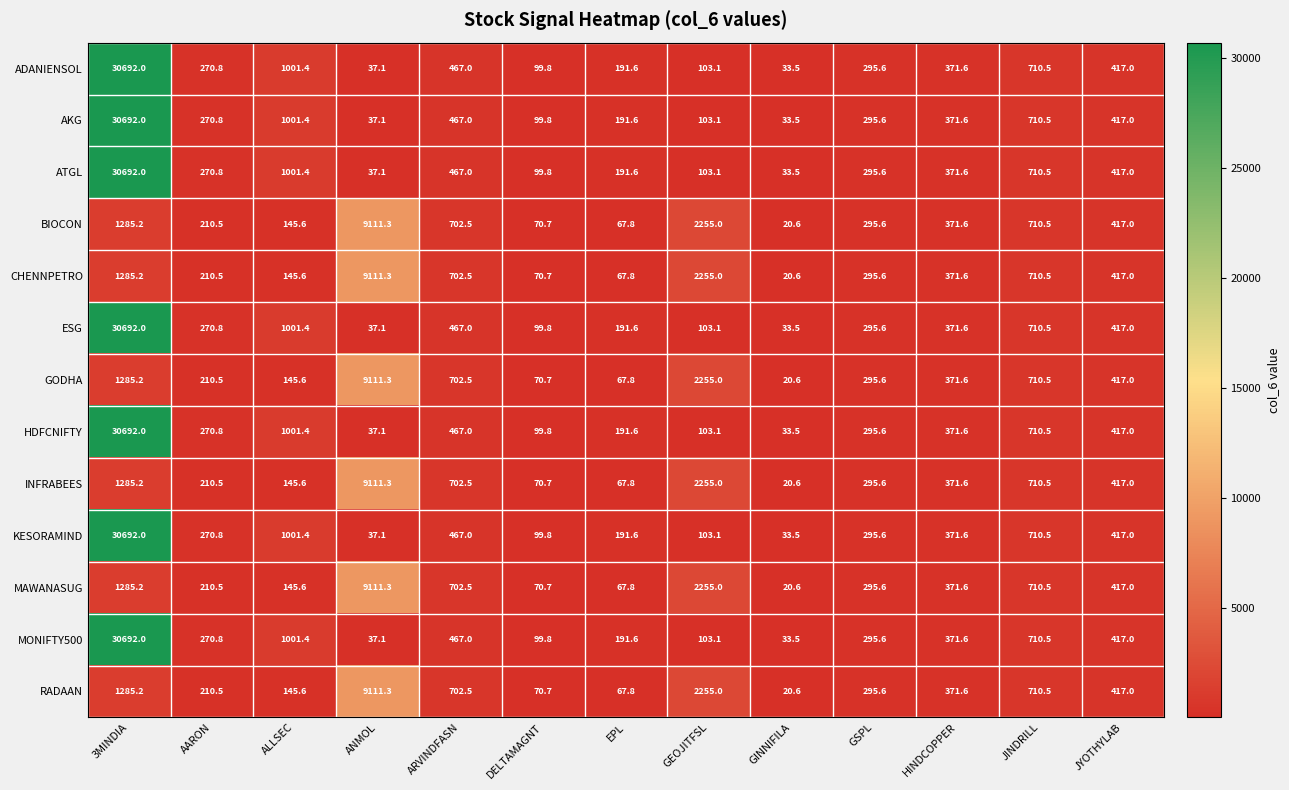

Where does the HDFCNIFTY series first go above 295?

3MINDIA